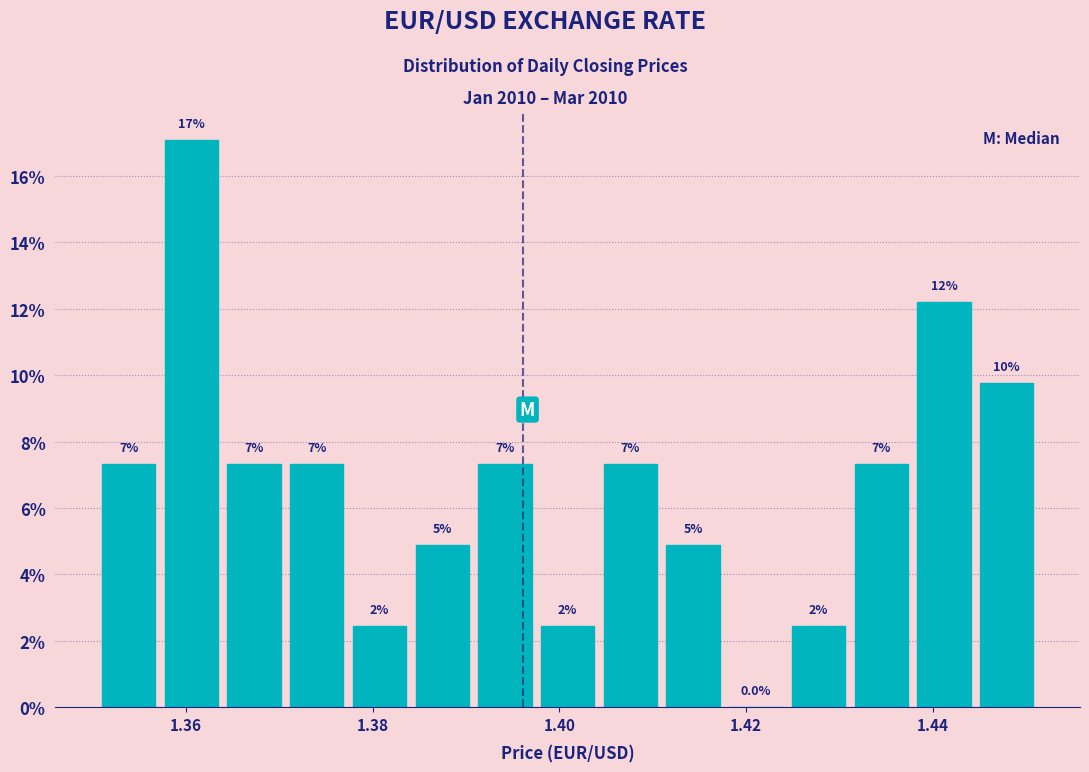

Read against the x-axis, roughly where is the centre of the tallest bar?

1.360